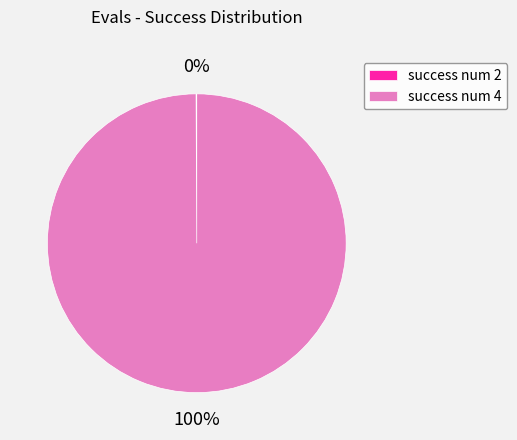

To the nearest percent, what portion does success num 4 represent?

100%